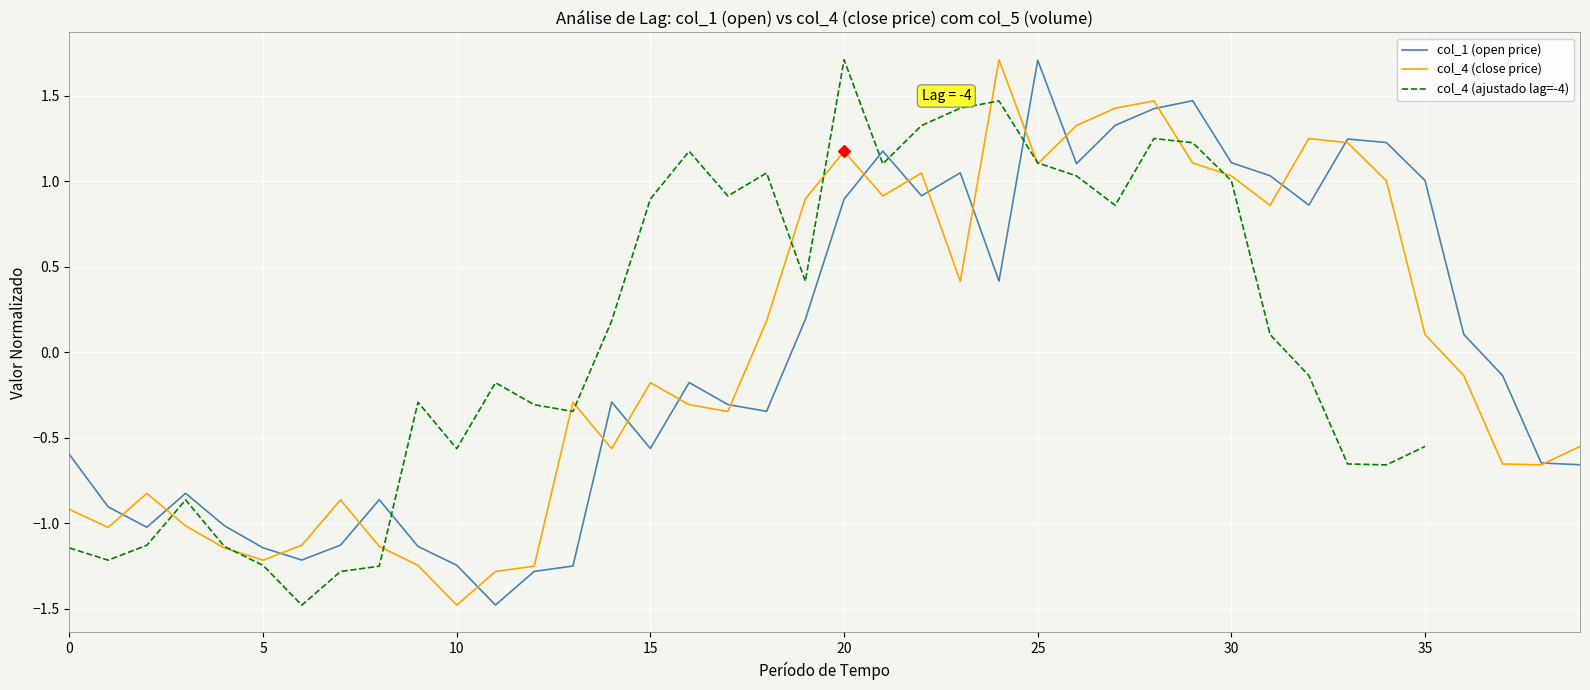

At which label is col_4 (close price) closest to 0?

35